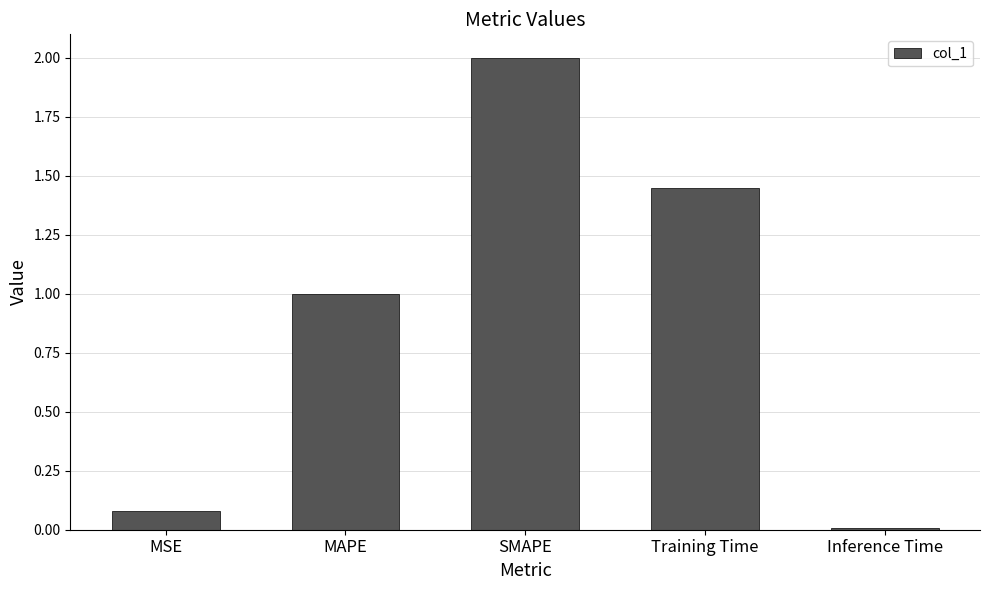

What is the difference between the second highest and second lowest values?

1.4